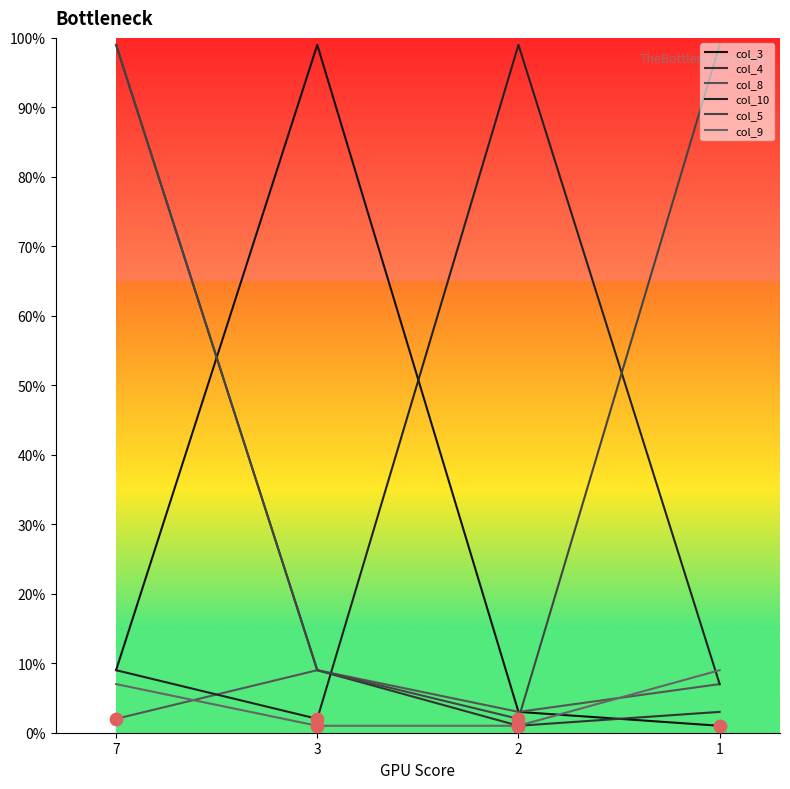

What is the total value across all series at 7?

225